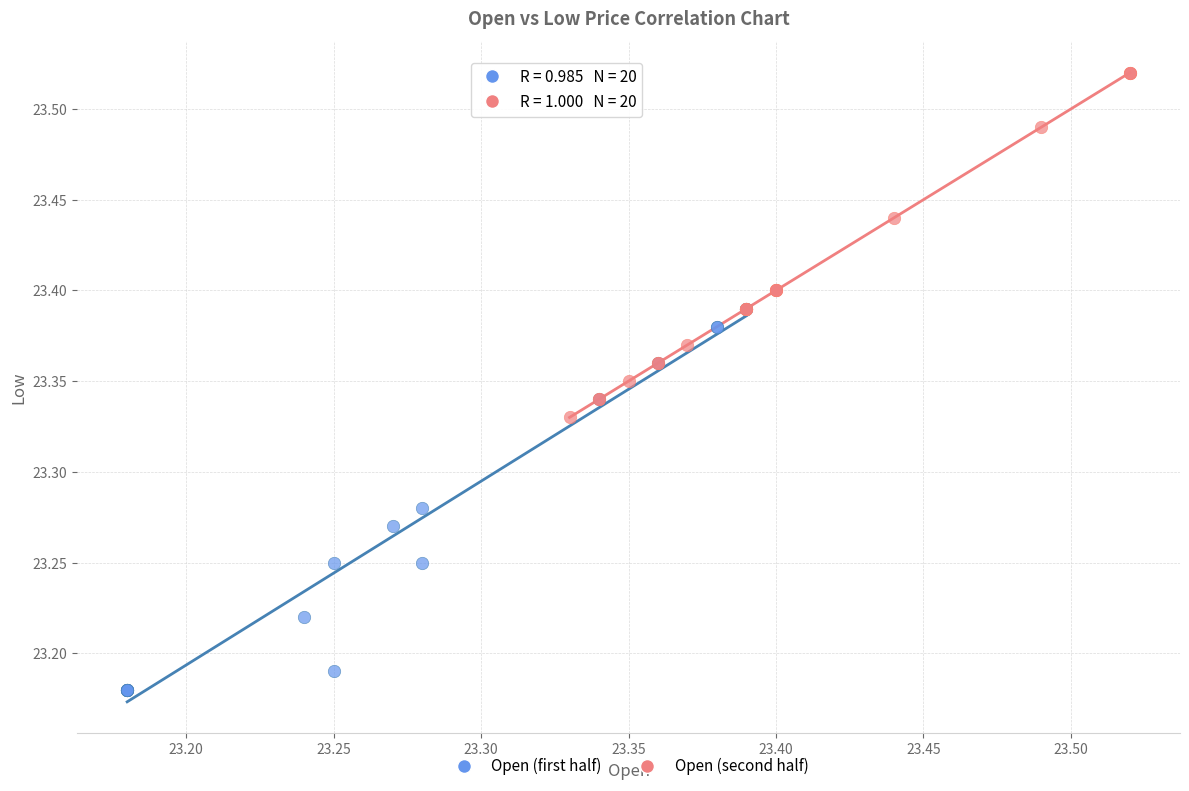

Which series has the widest spread of Y values?

Open (first half)